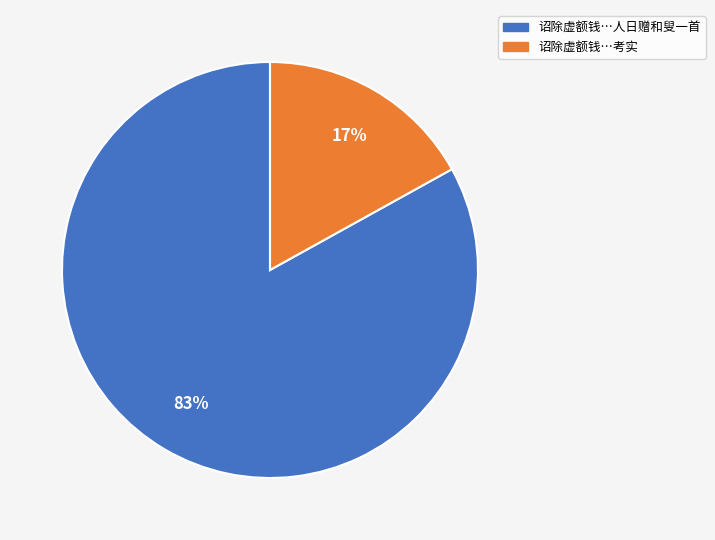

Is there a majority slice in this chart?

Yes